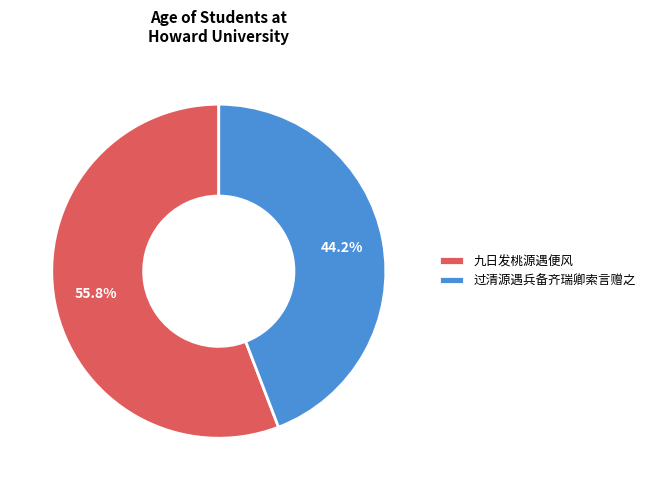

Which category accounts for the majority?

九日发桃源遇便风